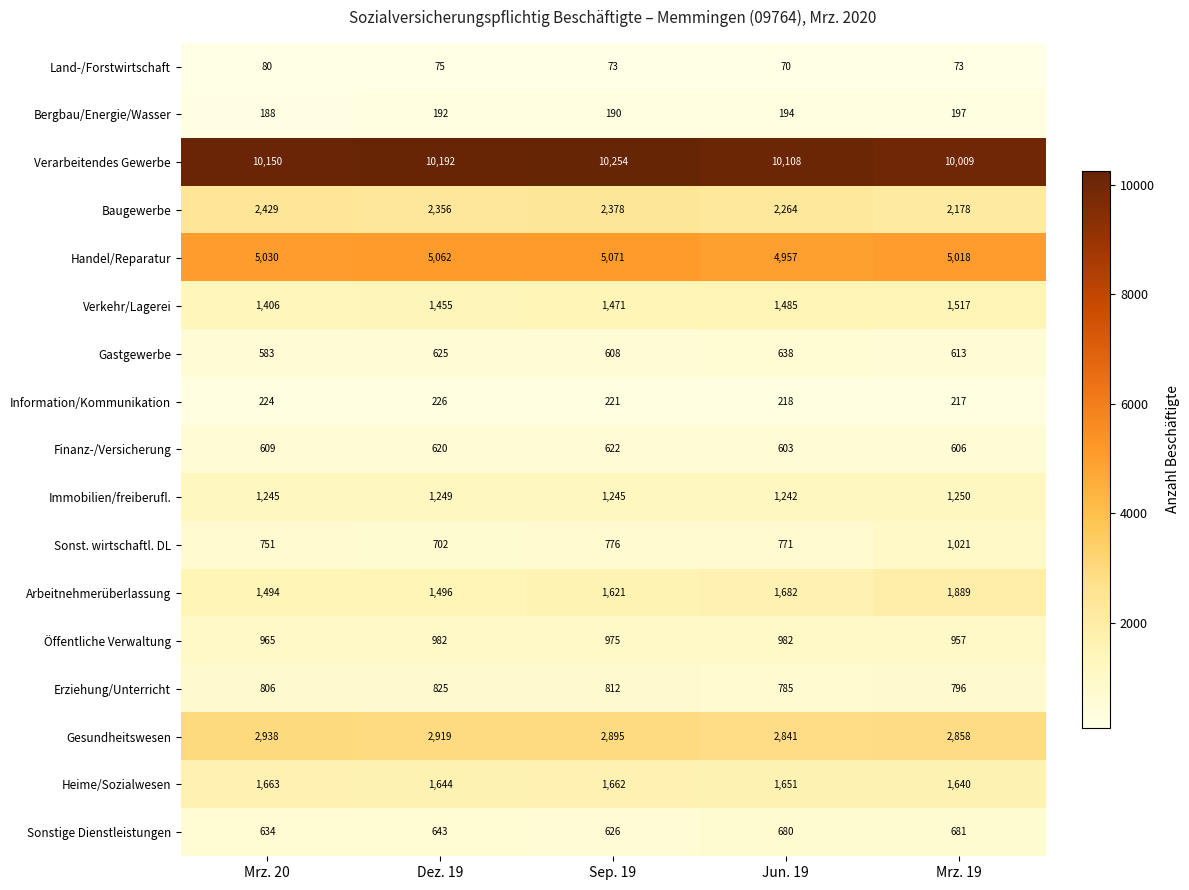

Rank the series at Sep. 19 from highest to lowest value.

Verarbeitendes Gewerbe, Handel/Reparatur, Gesundheitswesen, Baugewerbe, Heime/Sozialwesen, Arbeitnehmerüberlassung, Verkehr/Lagerei, Immobilien/freiberufl., Öffentliche Verwaltung, Erziehung/Unterricht, Sonst. wirtschaftl. DL, Sonstige Dienstleistungen, Finanz-/Versicherung, Gastgewerbe, Information/Kommunikation, Bergbau/Energie/Wasser, Land-/Forstwirtschaft